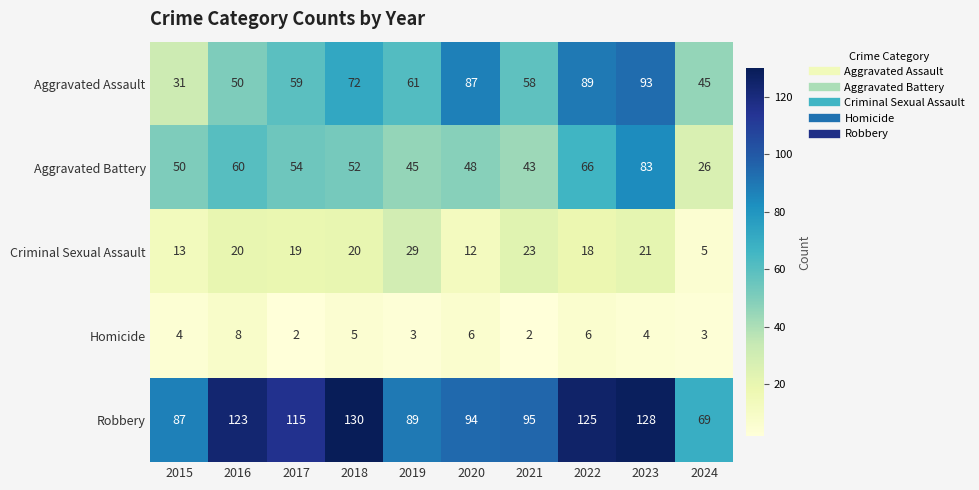

Rank the series at 2022 from lowest to highest value.

Homicide, Criminal Sexual Assault, Aggravated Battery, Aggravated Assault, Robbery